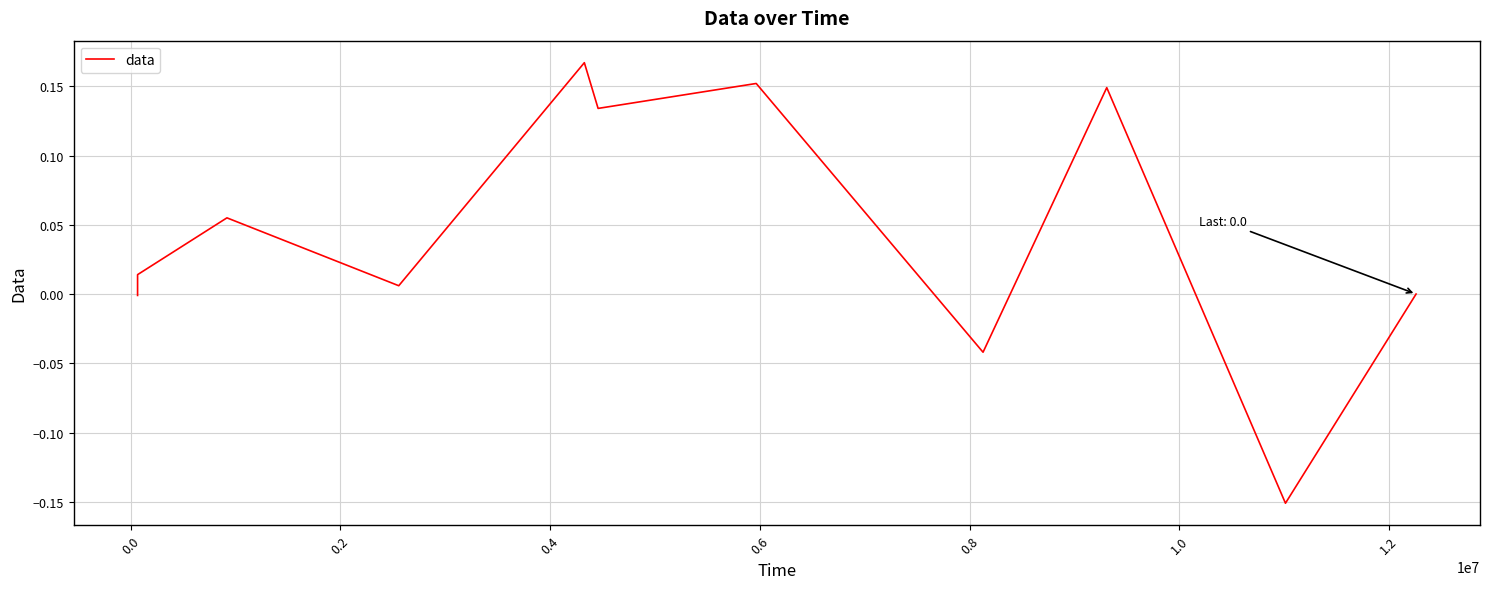

Does the chart have visible grid lines?

Yes